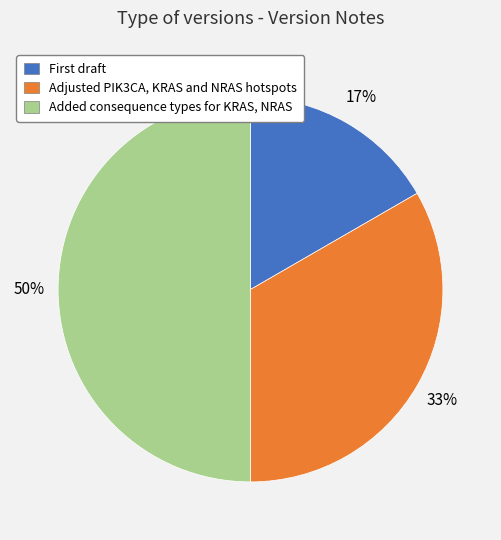

To the nearest percent, what is the average slice percentage?

33%